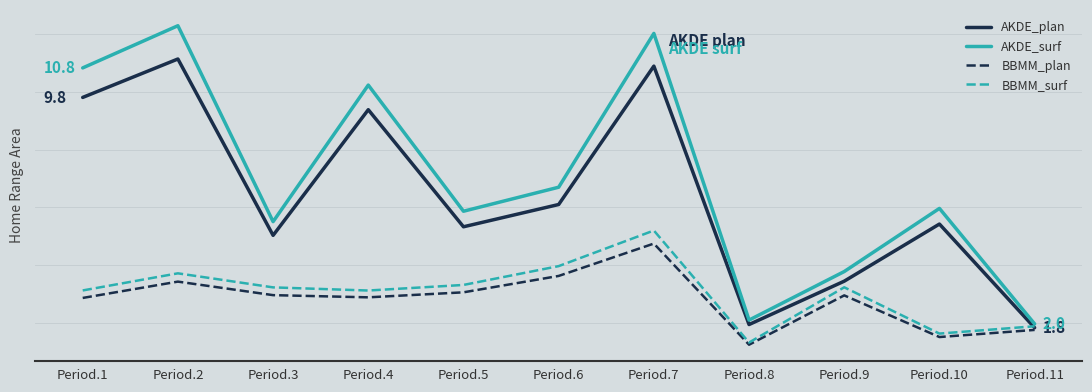

Between Period.2 and Period.9, which series saw the biggest shift?

AKDE_surf